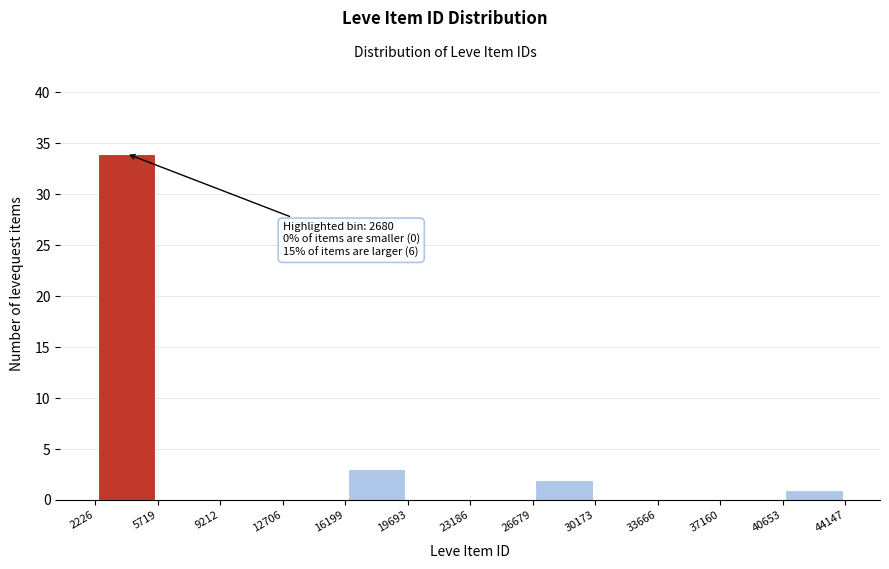

Over which range of the x-axis is the bar tallest?

2226 to 5719